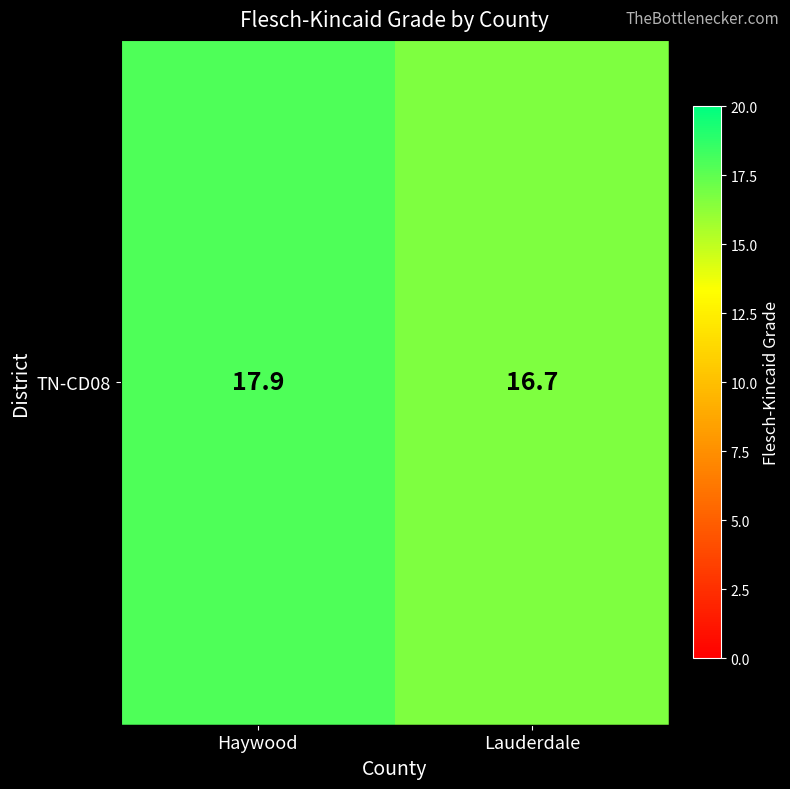

Which has a higher value, Haywood or Lauderdale?

Haywood